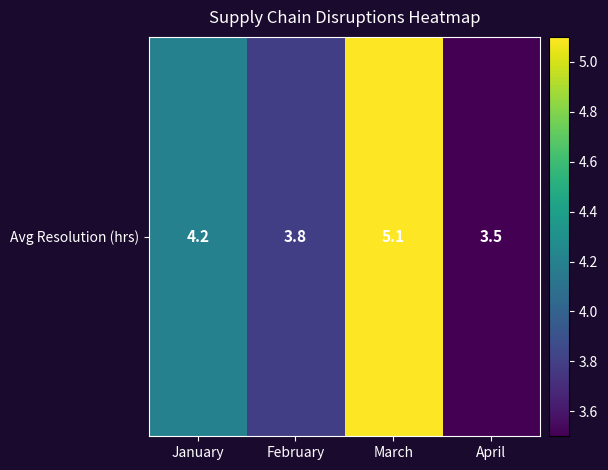

Count the number of data series in this chart.

1